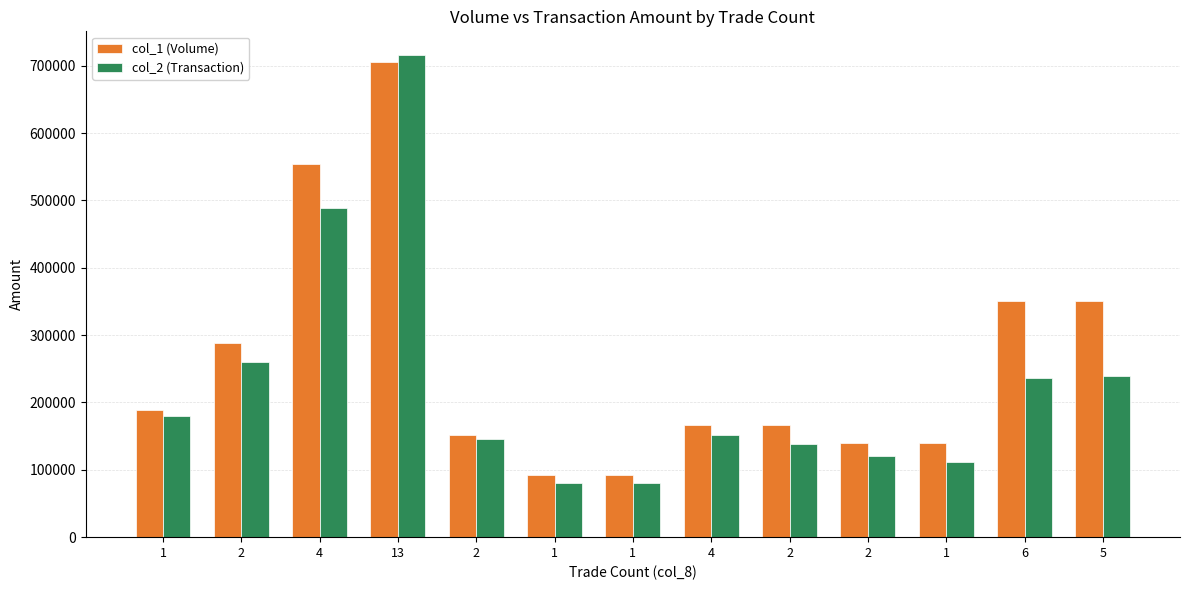

What is the label of the 11th bar from the left?

1